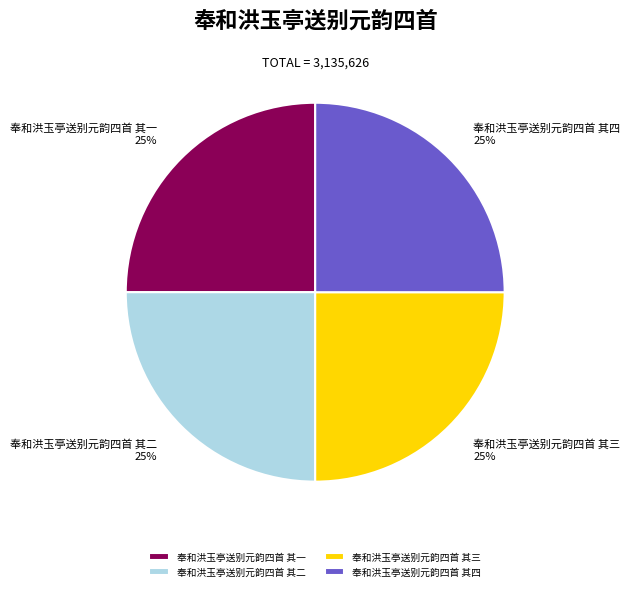

What is the ratio of the value at 奉和洪玉亭送别元韵四首 其四 to the value at 奉和洪玉亭送别元韵四首 其一?

1.0